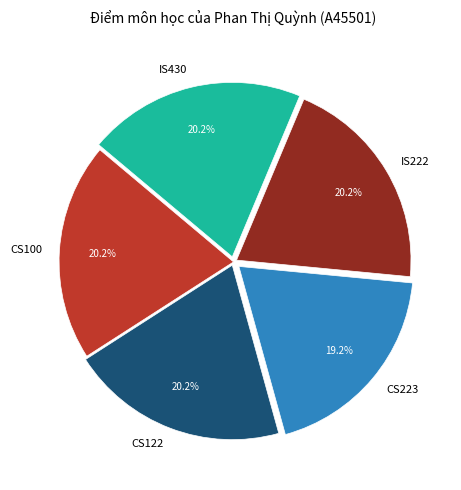

Is CS100 the majority of the pie?

No